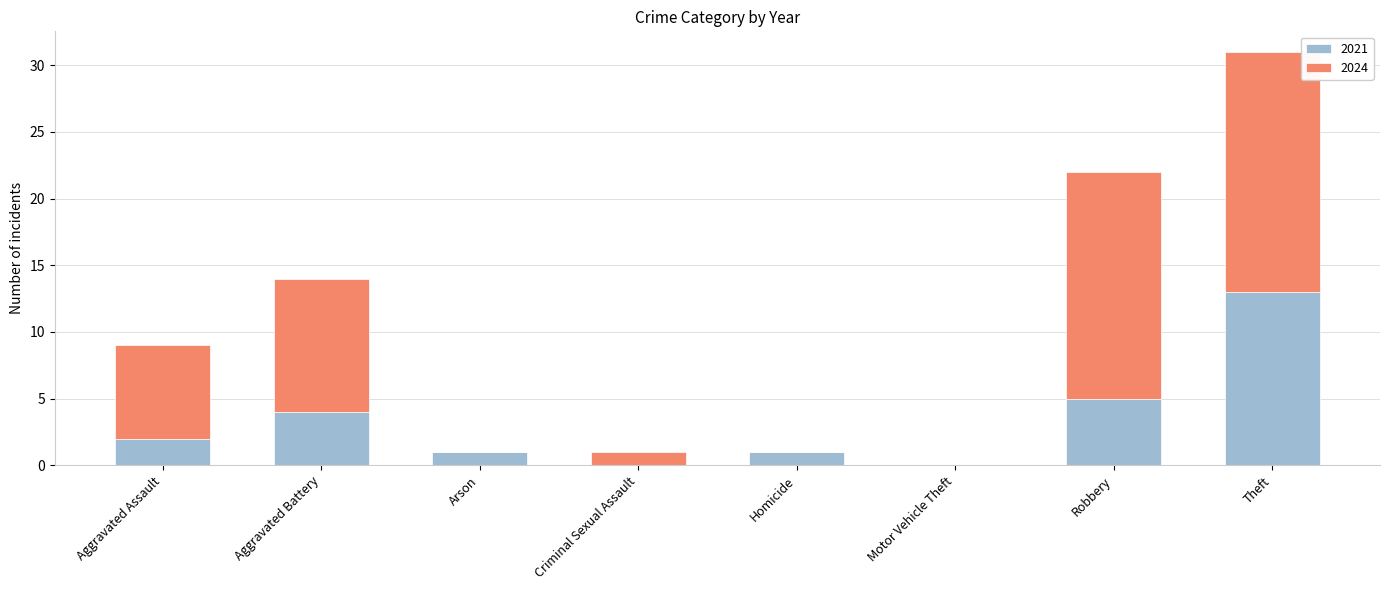

What is the sum of all 2021 values?

26